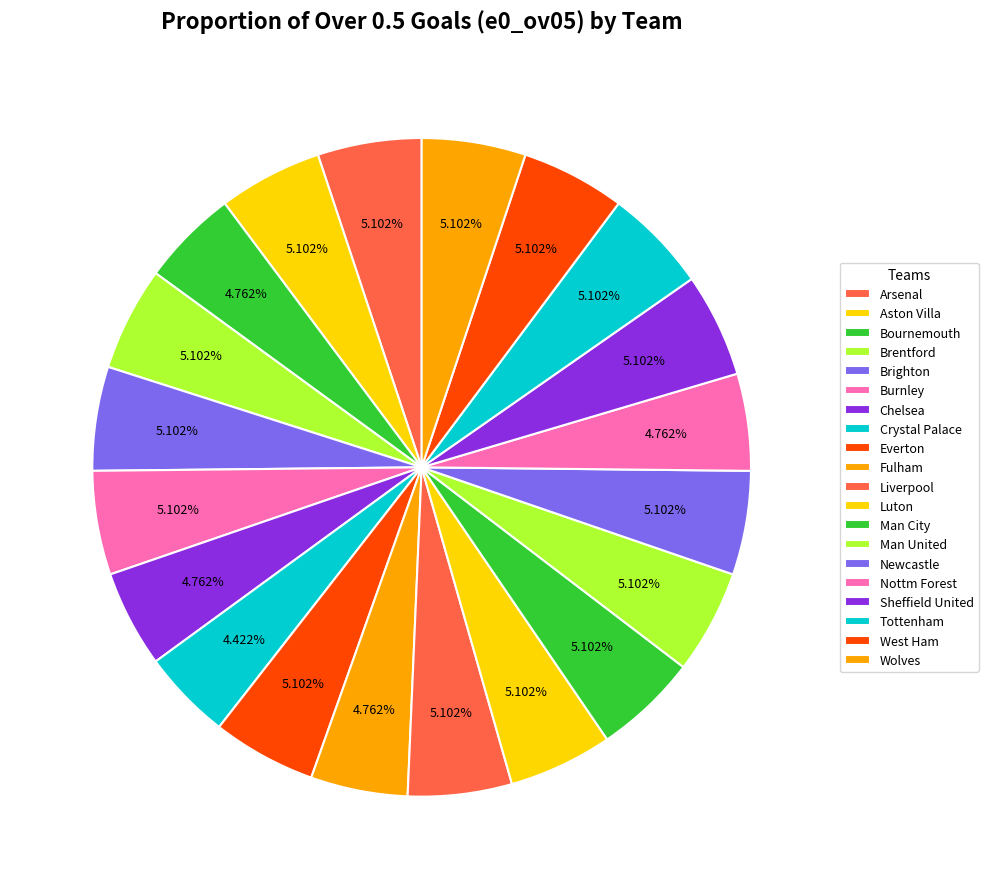

To the nearest percent, what percentage of the pie is Man United?

5%